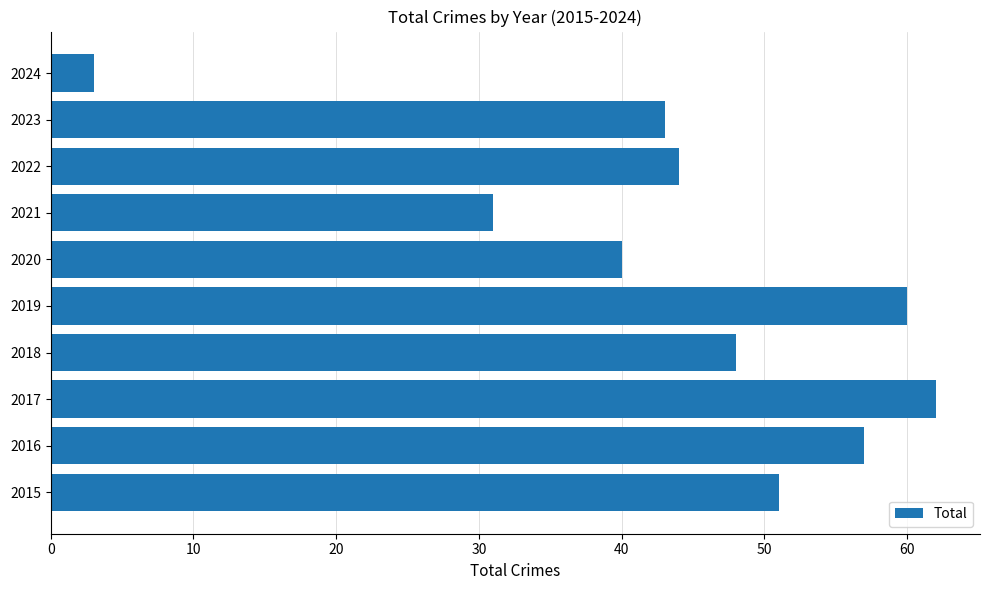

What is the ratio of the value at 2019 to the value at 2020?

1.5